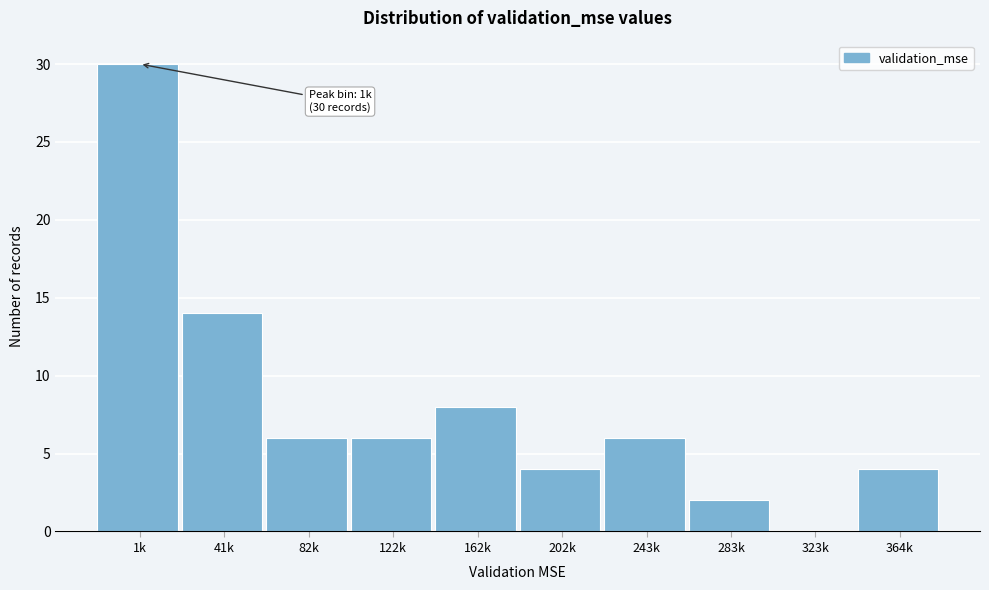

Reading left to right, what are all the values shown in this chart?

1k=30	41k=14	82k=6	122k=6	162k=8	202k=4	243k=6	283k=2	323k=0	364k=4